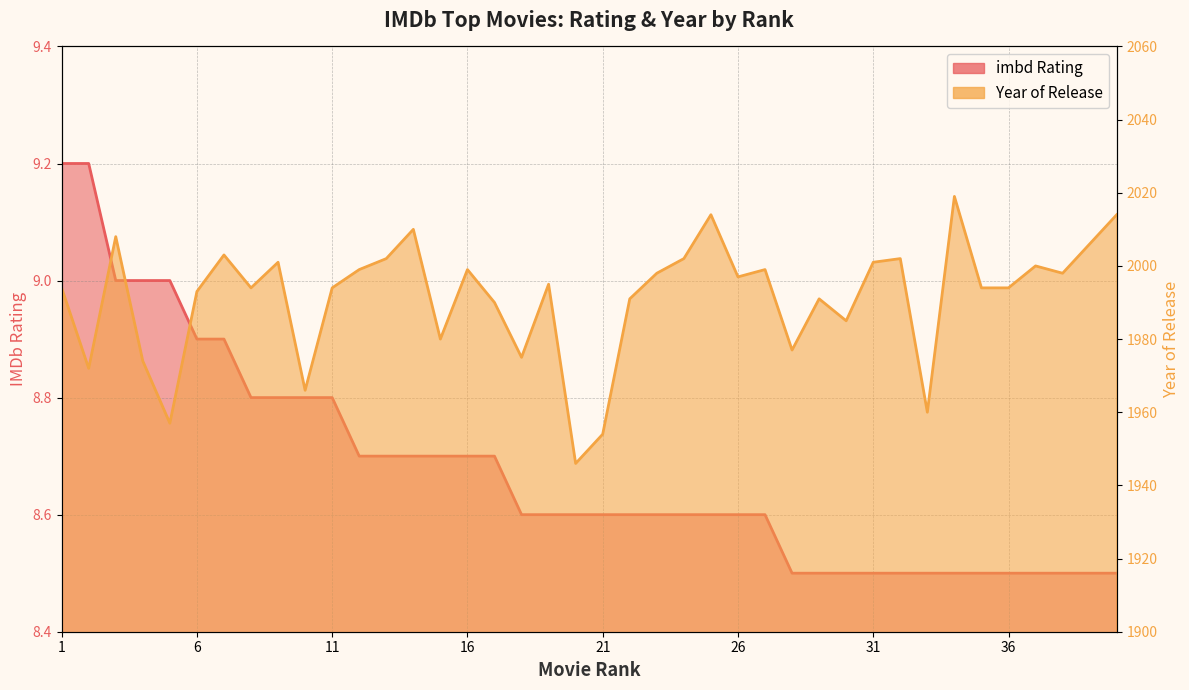

Reading right to left, what are all the values shown in this chart?

imbd Rating: 40=8.5	39=8.5	38=8.5	37=8.5	36=8.5	35=8.5	34=8.5	33=8.5	32=8.5	31=8.5	30=8.5	29=8.5	28=8.5	27=8.6	26=8.6	25=8.6	24=8.6	23=8.6	22=8.6	21=8.6	20=8.6	19=8.6	18=8.6	17=8.7	16=8.7	15=8.7	14=8.7	13=8.7	12=8.7	11=8.8	10=8.8	9=8.8	8=8.8	7=8.9	6=8.9	5=9.0	4=9.0	3=9.0	2=9.2	1=9.2
Year of Release (normalized): 40=2014.0	39=2006.0	38=1998.0	37=2000.0	36=1994.0	35=1994.0	34=2019.0	33=1960.0	32=2002.0	31=2001.0	30=1985.0	29=1991.0	28=1977.0	27=1999.0	26=1997.0	25=2014.0	24=2002.0	23=1998.0	22=1991.0	21=1954.0	20=1946.0	19=1995.0	18=1975.0	17=1990.0	16=1999.0	15=1980.0	14=2010.0	13=2002.0	12=1999.0	11=1994.0	10=1966.0	9=2001.0	8=1994.0	7=2003.0	6=1993.0	5=1957.0	4=1974.0	3=2008.0	2=1972.0	1=1994.0